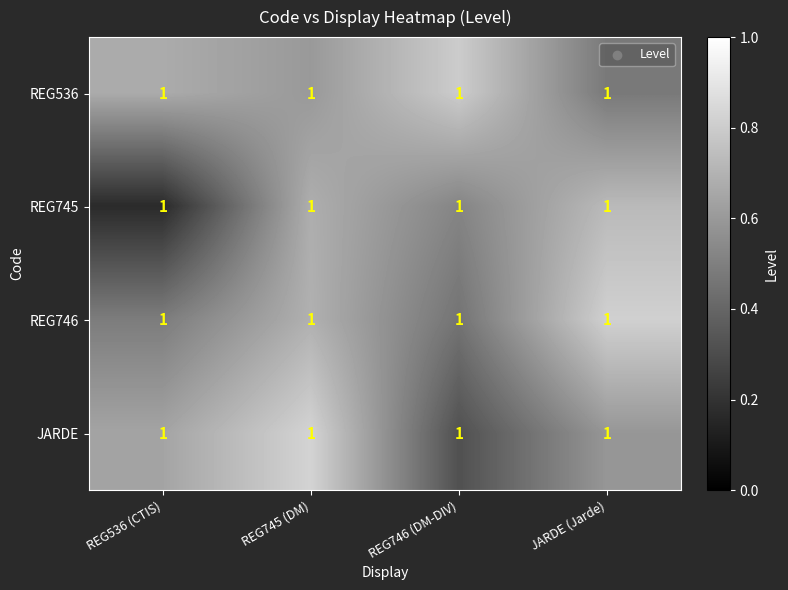

At which label does REG536 reach its peak?

REG746 (DM-DIV)